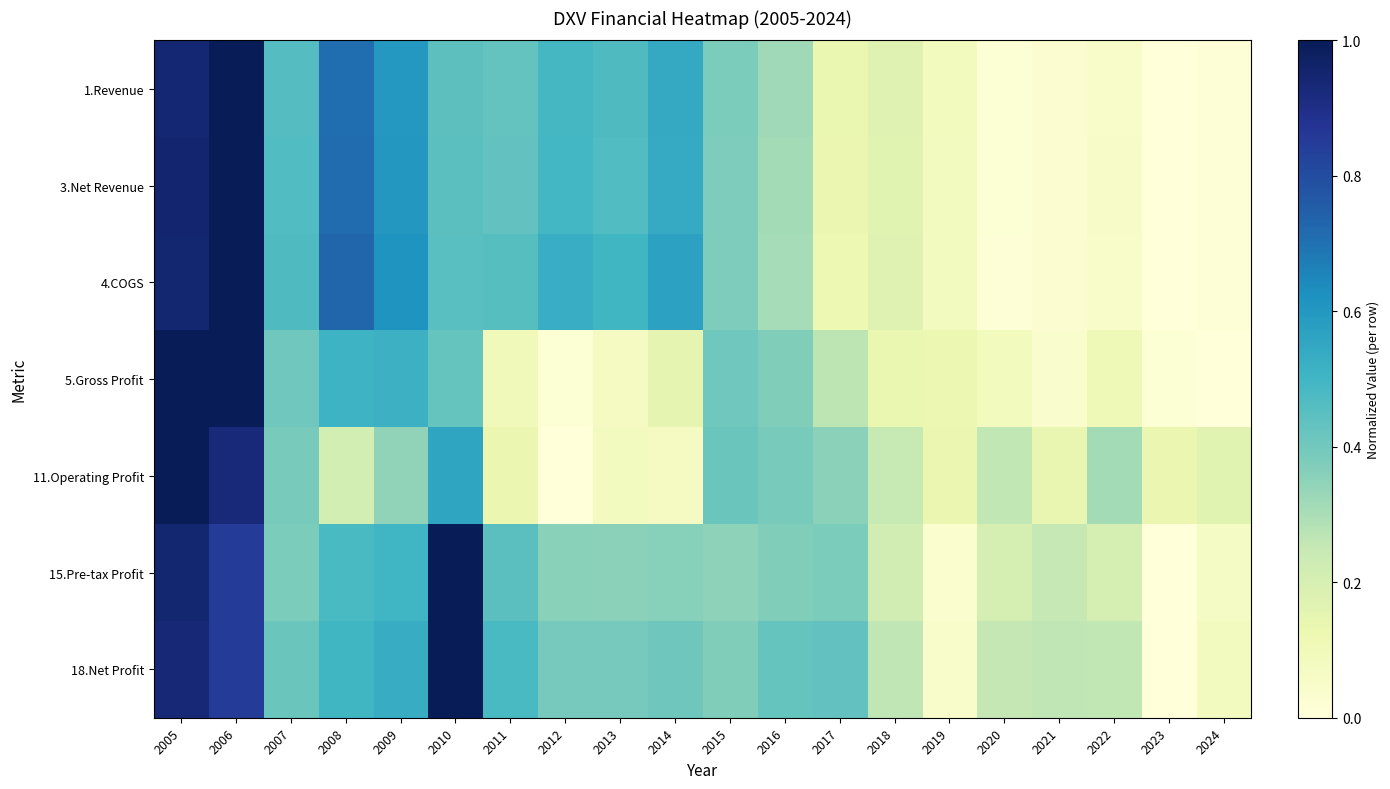

Which series has the largest total across all categories?

18.Net Profit